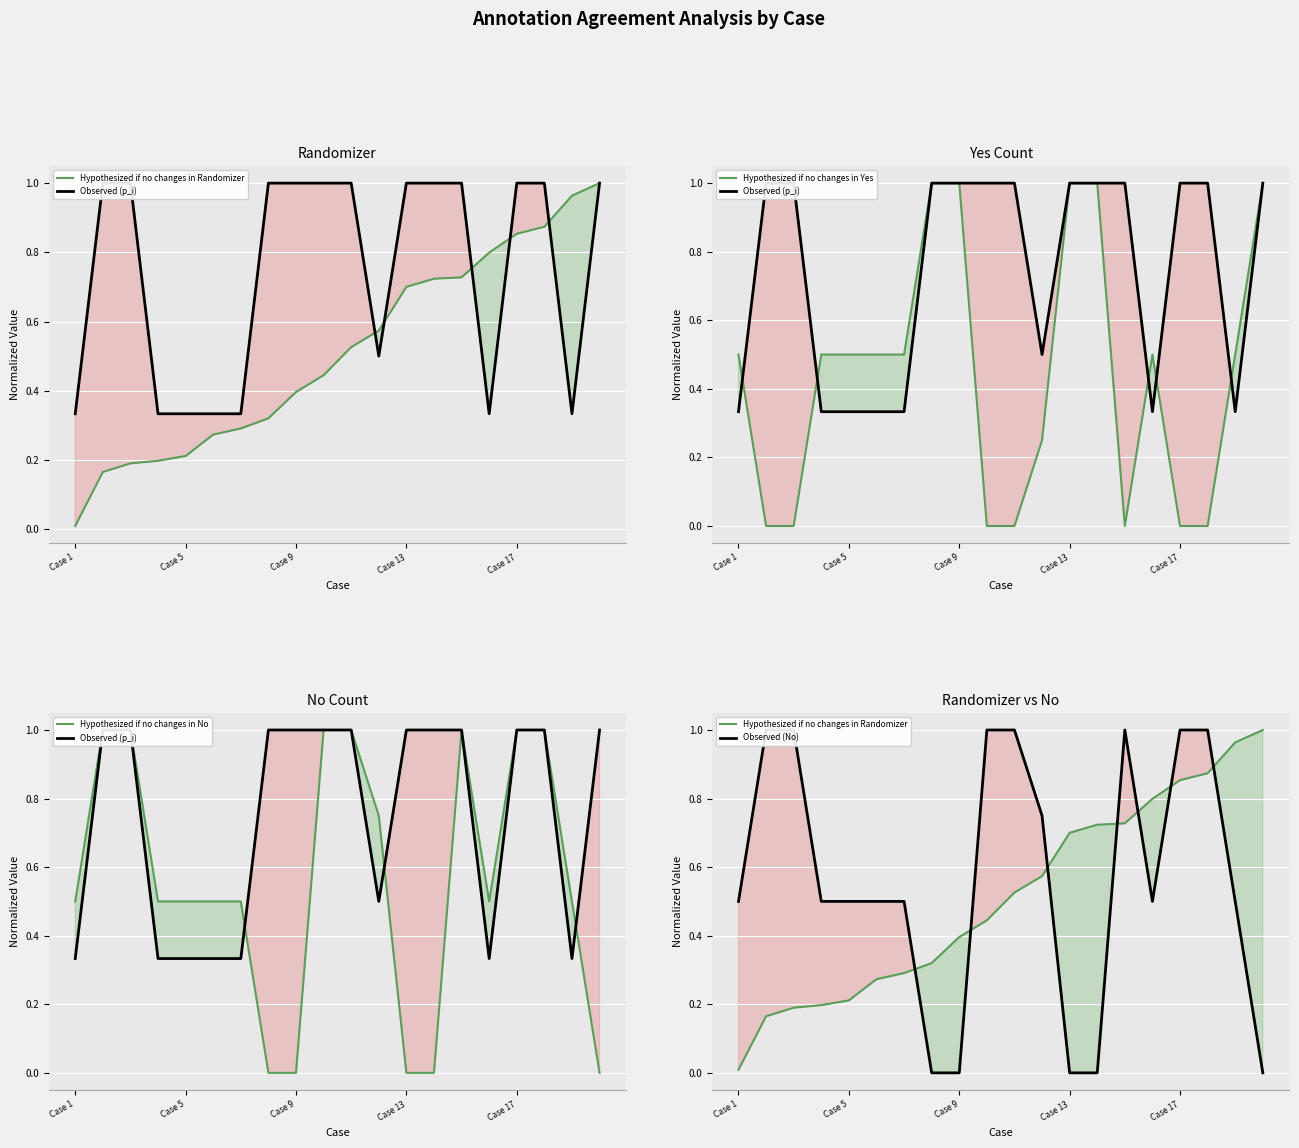

What is the maximum value for Hypothesized if no changes in Yes?

1.0